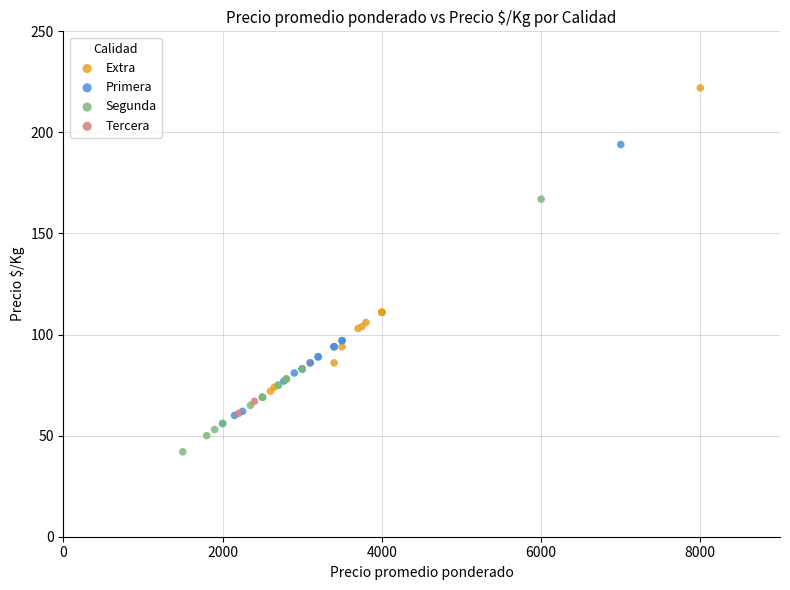

What are all the series names shown in the legend?

Extra, Primera, Segunda, Tercera